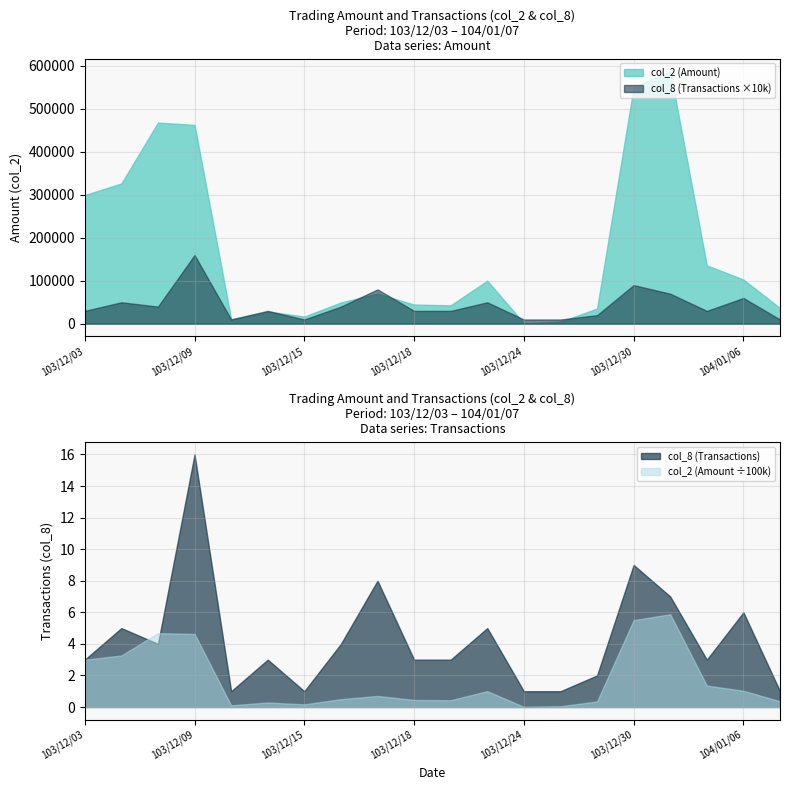

Which label corresponds to the smallest value in the chart?

103/12/10